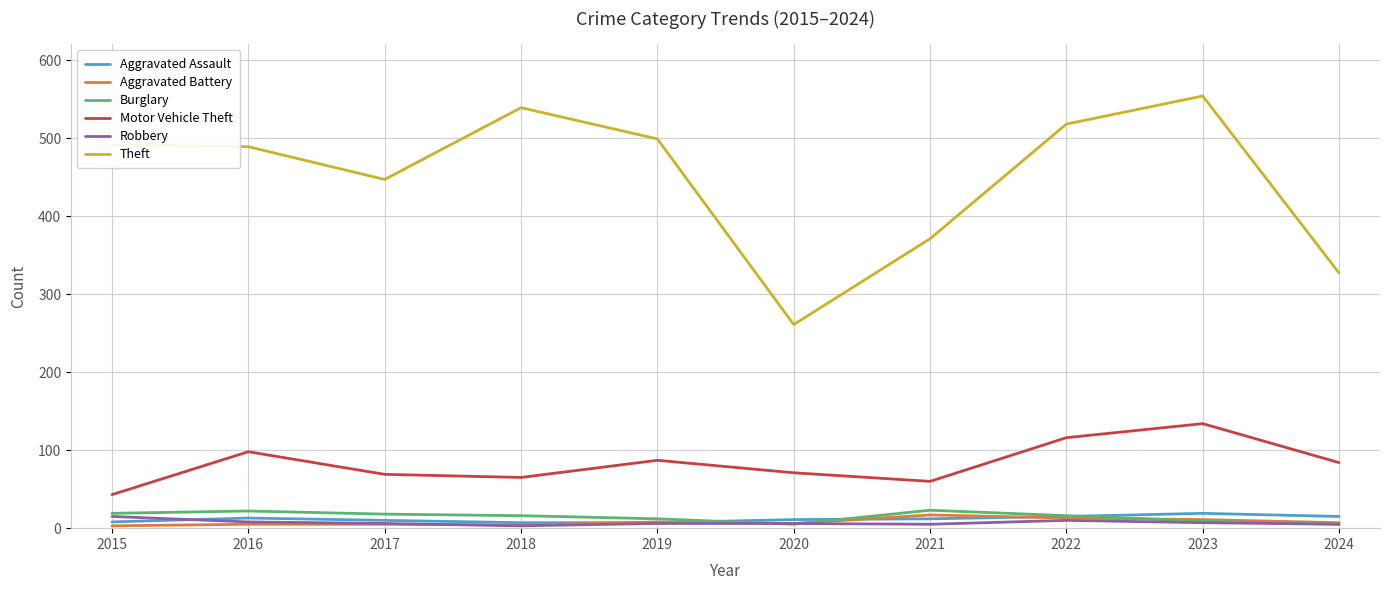

What are all the series names shown in the legend?

Aggravated Assault, Aggravated Battery, Burglary, Motor Vehicle Theft, Robbery, Theft